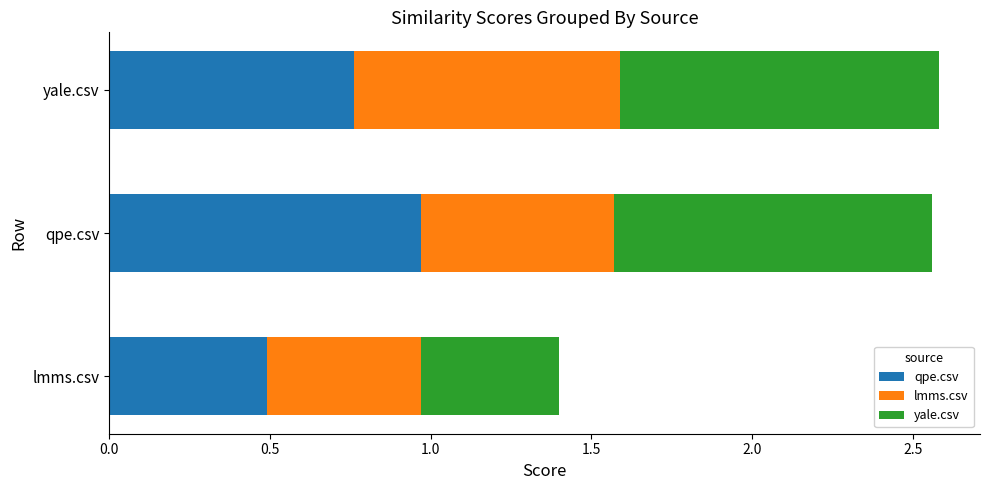

What is the average value of the qpe.csv series?

0.7